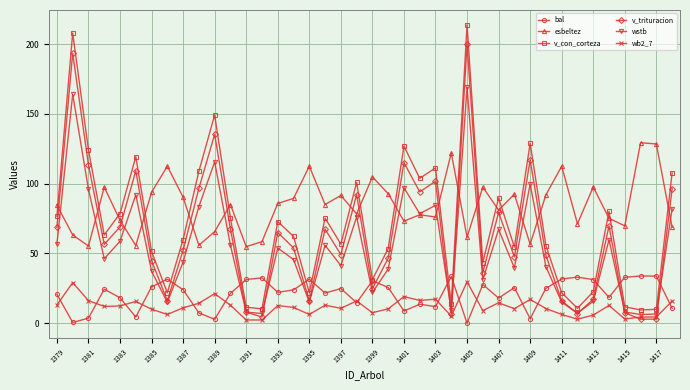

What is the value of the esbeltez point at the 29th from the left?

81.1